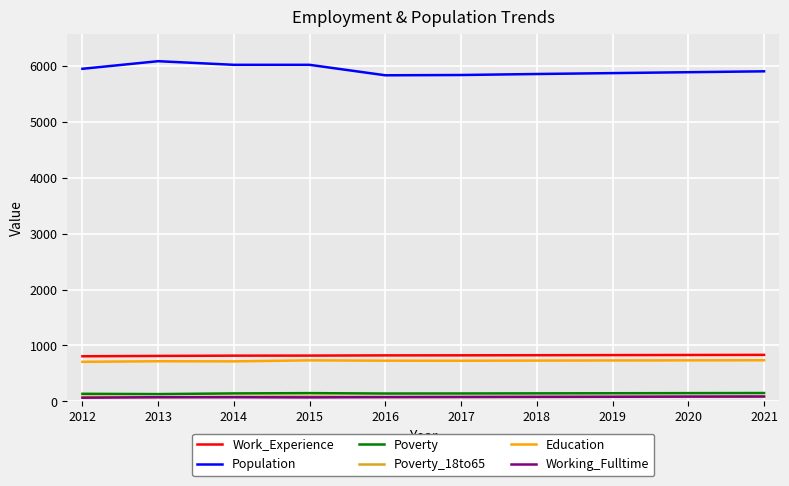

Is the value of Poverty at 2014 greater than the value of Work_Experience at 2019?

No